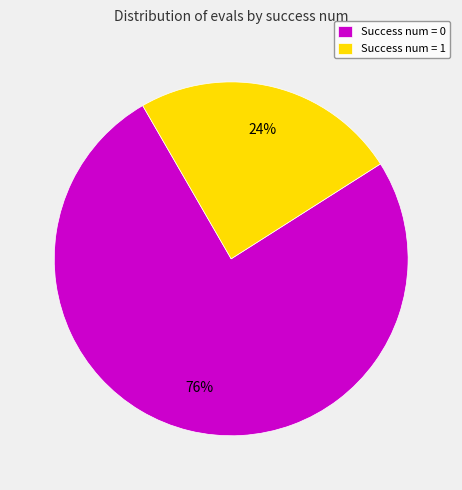

Is the sum of Success num = 0 and Success num = 1 greater than half?

Yes